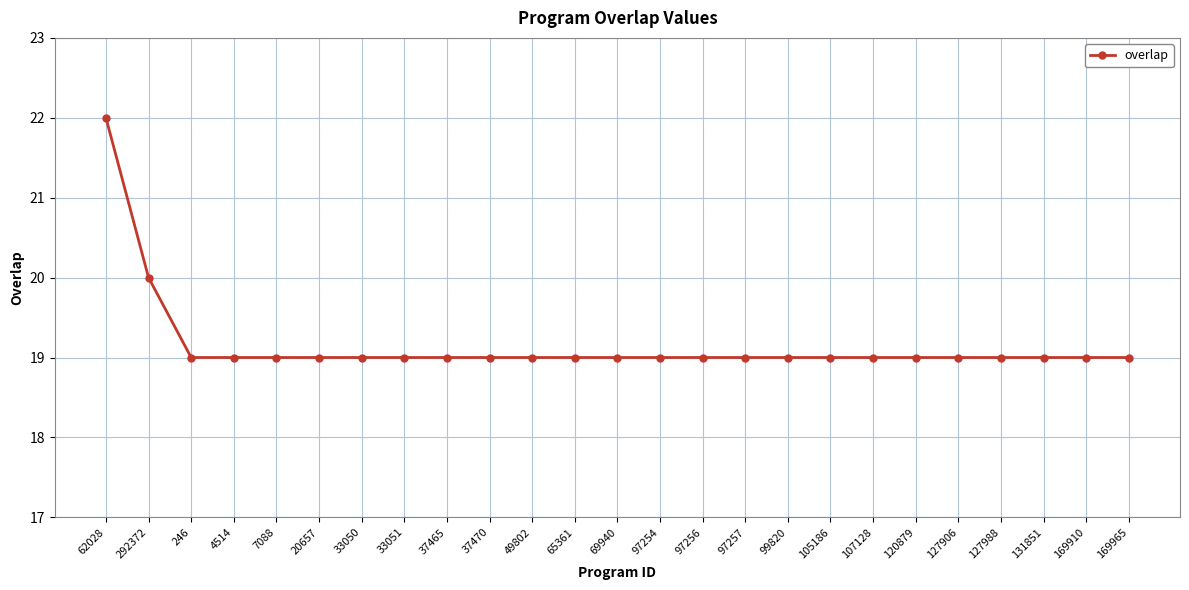

What is the greatest value displayed?

22